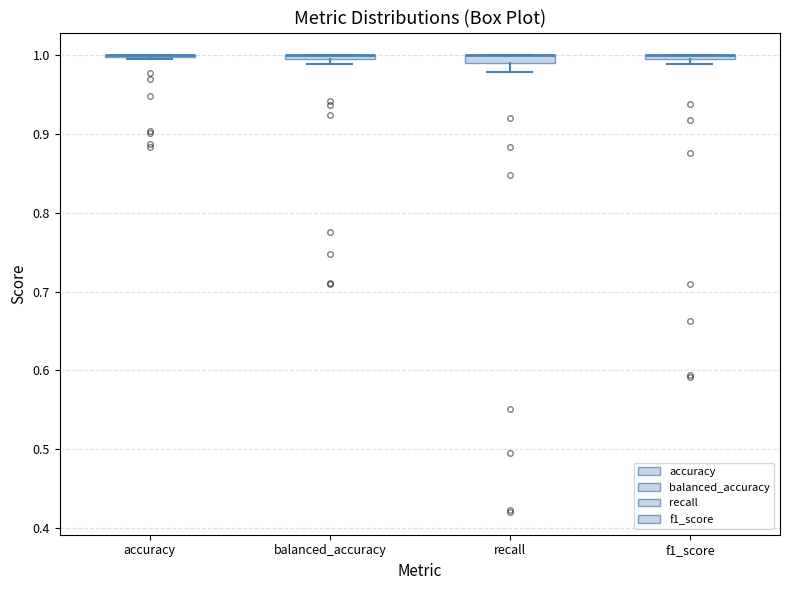

Where does the lower whisker of the box for recall end on the y-axis? The values are not printed on the chart, so give them approximately, as read against the axis.

0.98